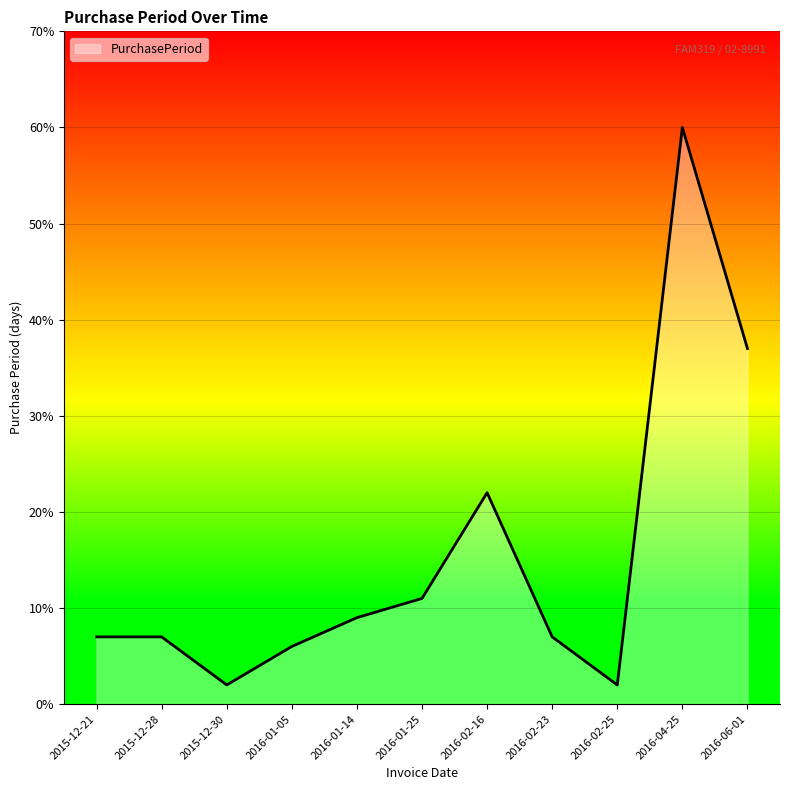

What is the change in value from 2016-04-25 to 2016-06-01?

-23